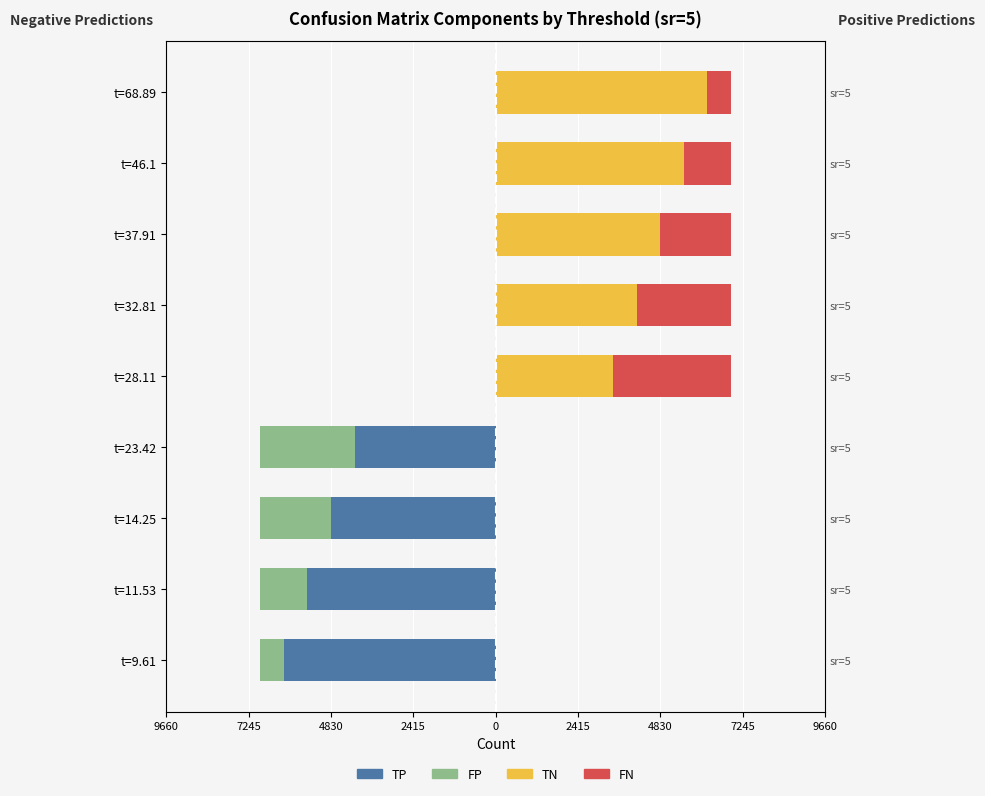

True or false: TP has a value of 0 at t=46.1.

True